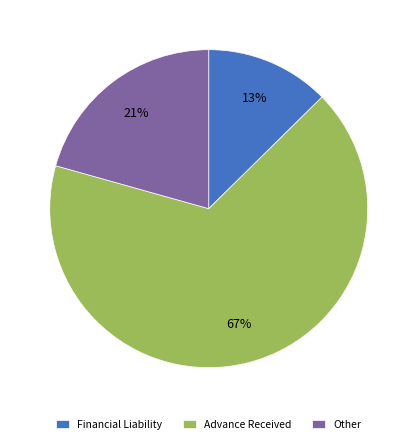

The Other slice represents 21% of the pie. True or false?

True